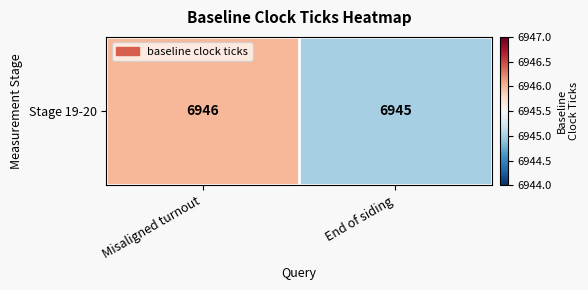

At which category does the chart reach its minimum across all series?

End of siding